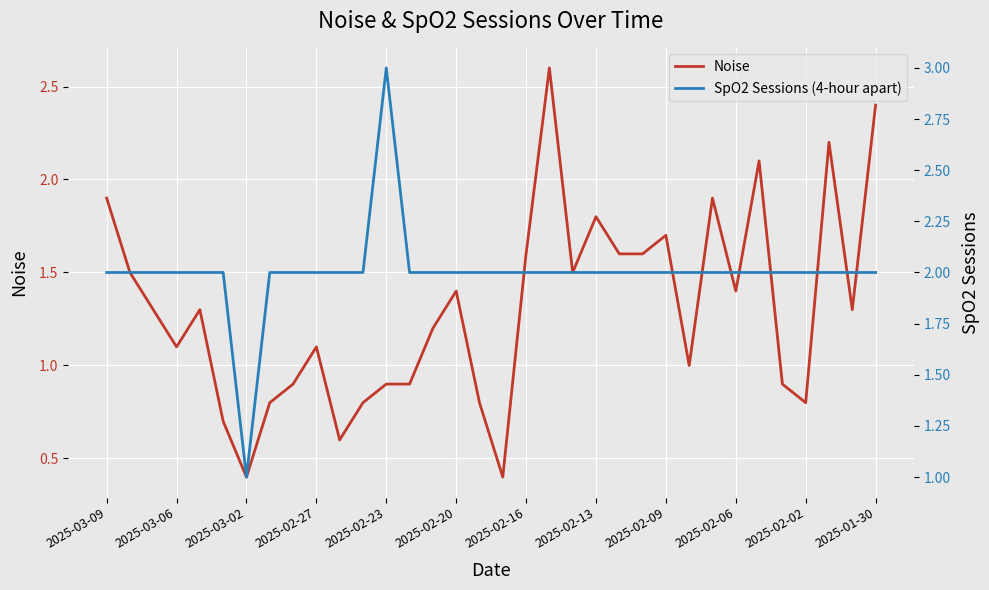

Reading right to left, list all the values displayed in this chart.

Noise: 2.4	1.3	2.2	0.8	0.9	2.1	1.4	1.9	1.0	1.7	1.6	1.6	1.8	1.5	2.6	1.6	0.4	0.8	1.4	1.2	0.9	0.9	0.8	0.6	1.1	0.9	0.8	0.4	0.7	1.3	1.1	1.3	1.5	1.9
SpO2 Sessions (4-hour apart): 2.0	2.0	2.0	2.0	2.0	2.0	2.0	2.0	2.0	2.0	2.0	2.0	2.0	2.0	2.0	2.0	2.0	2.0	2.0	2.0	2.0	3.0	2.0	2.0	2.0	2.0	2.0	1.0	2.0	2.0	2.0	2.0	2.0	2.0